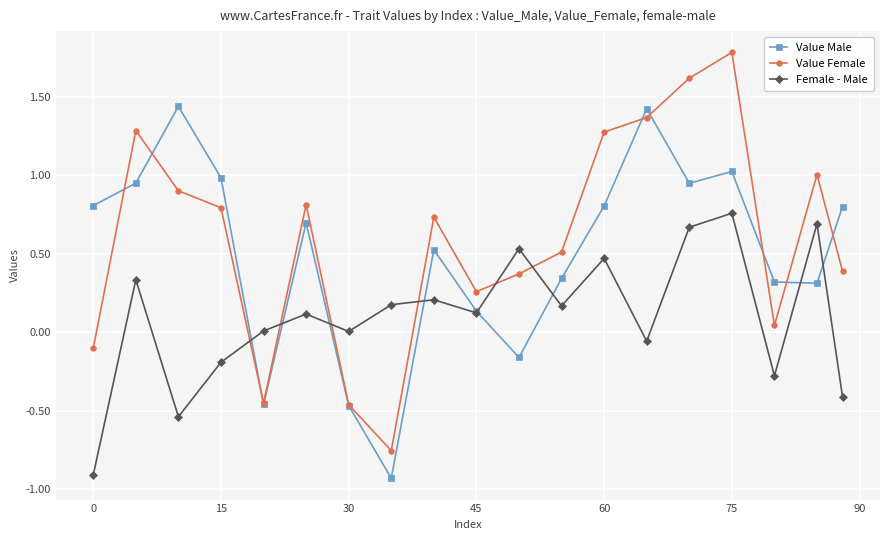

How many times do Female - Male and Value Female cross each other?

6